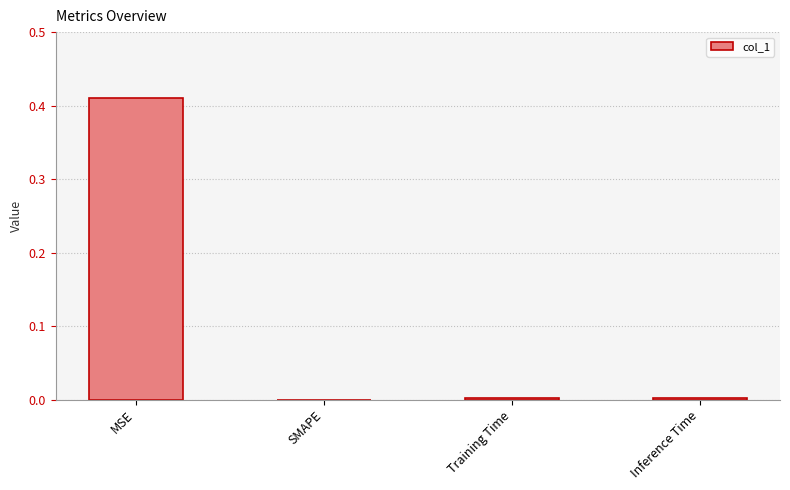

Which has a higher value, SMAPE or MSE?

MSE